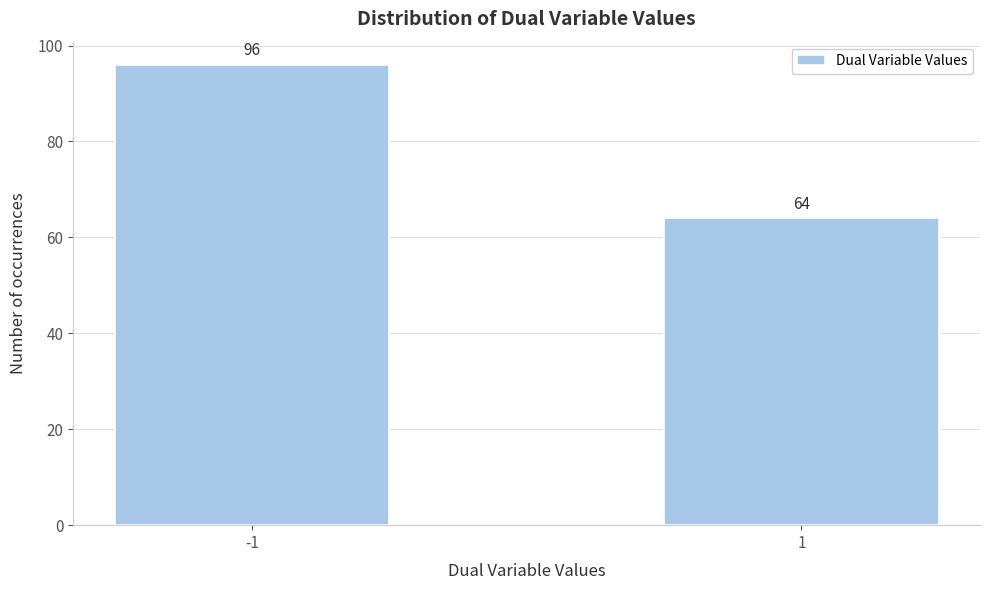

Reading left to right, transcribe all the data shown in this chart.

96	64